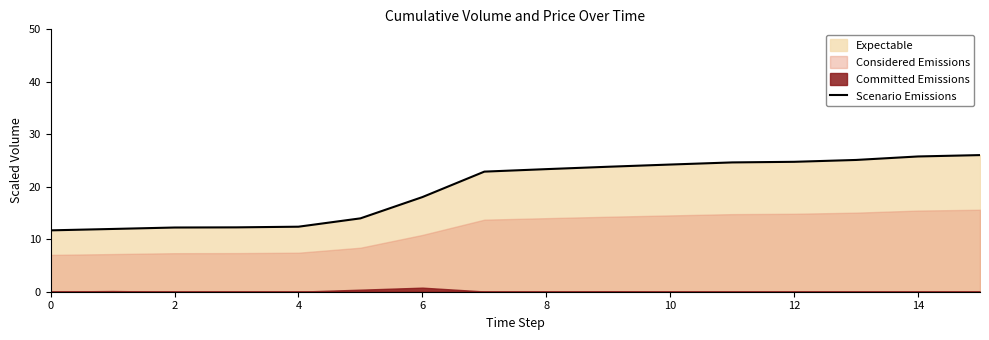

Which has a higher value, 11 or 10?

11